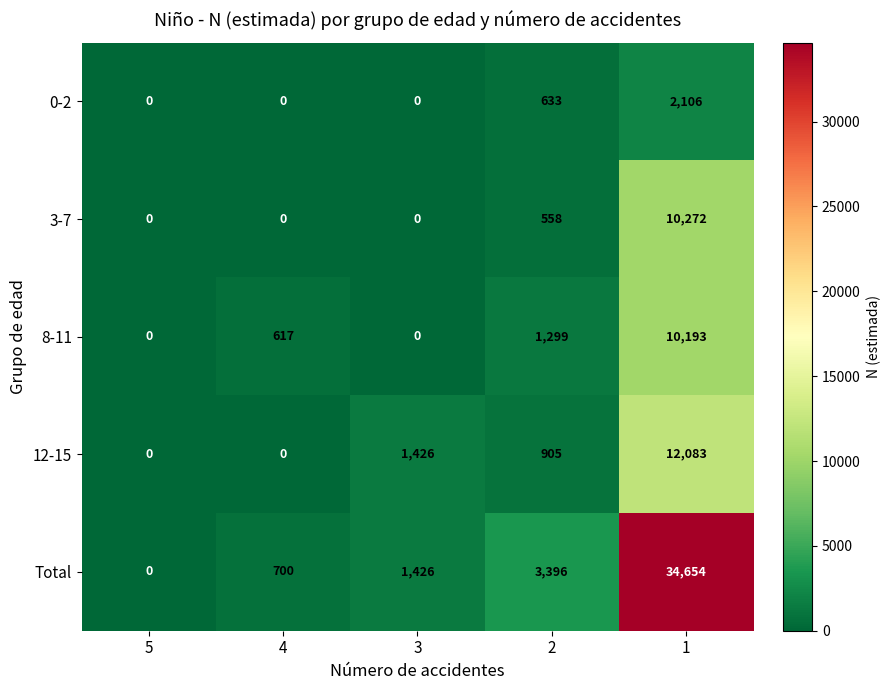

What is the maximum value shown in the chart?

34654